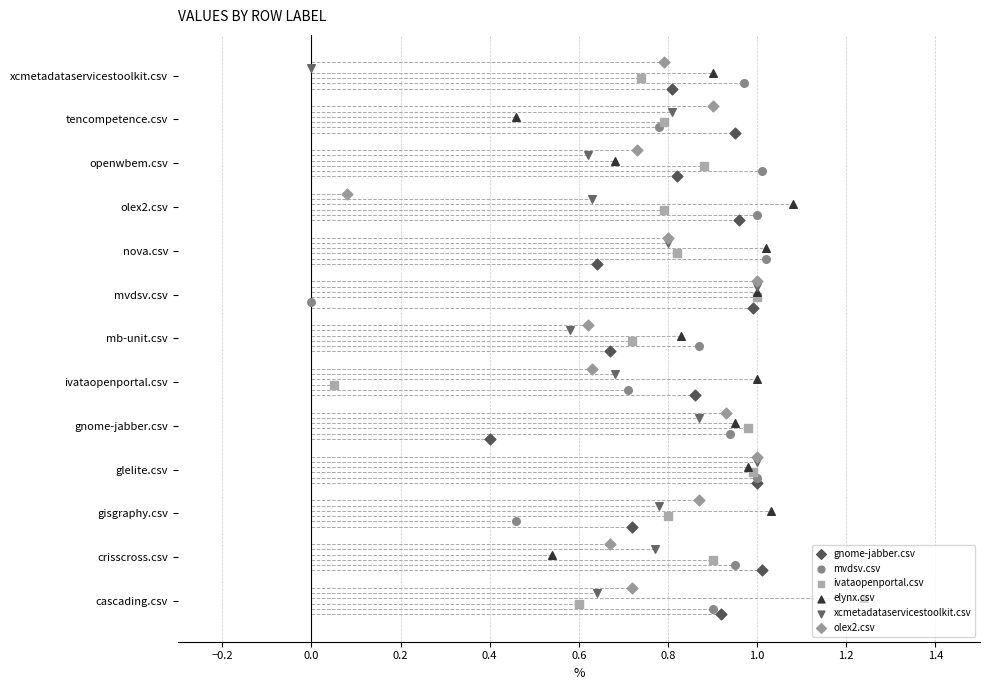

What is the total value across all series at 0.8?

36.0